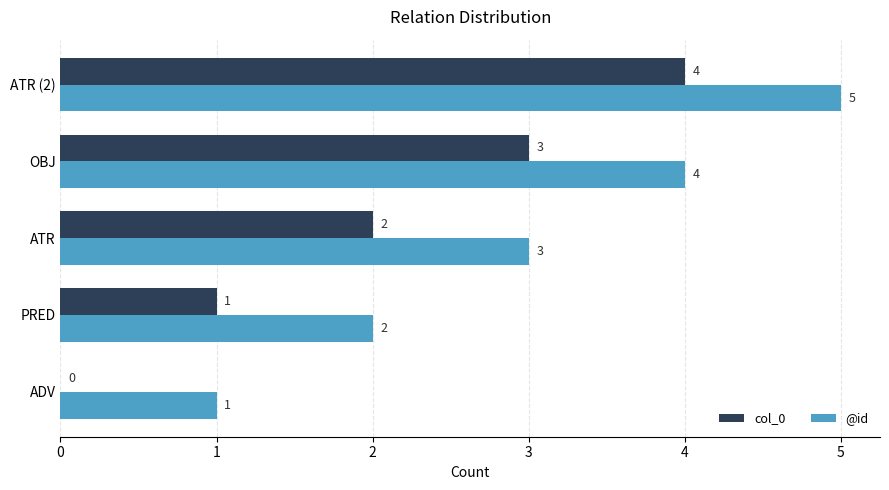

The col_0 series shows 2 at PRED. True or false?

False